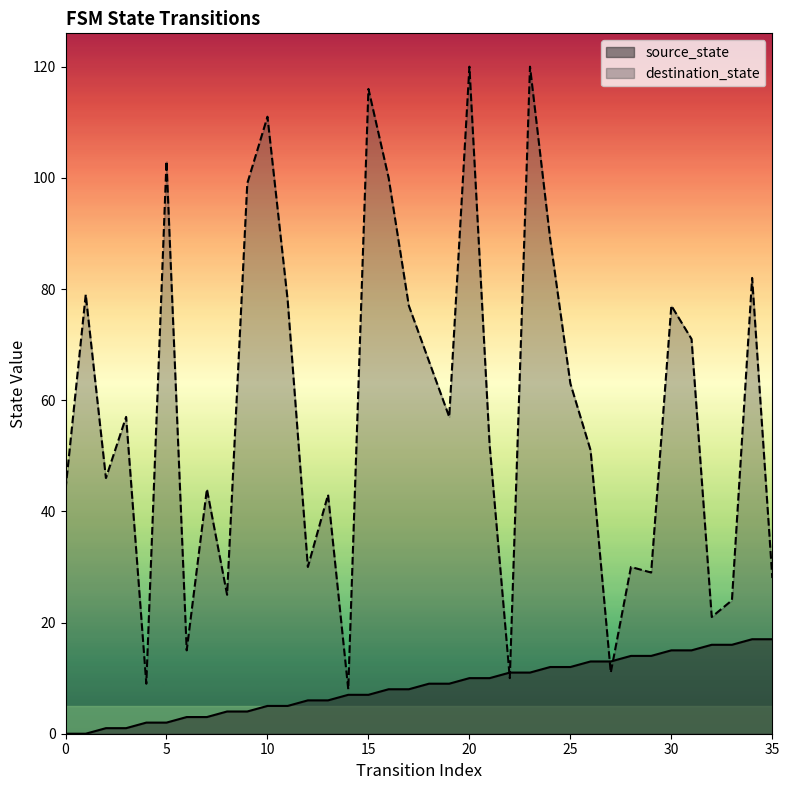

List the labels in order of source_state value, largest first.

34, 35, 32, 33, 30, 31, 28, 29, 26, 27, 24, 25, 22, 23, 20, 21, 18, 19, 16, 17, 14, 15, 12, 13, 10, 11, 8, 9, 6, 7, 4, 5, 2, 3, 0, 1